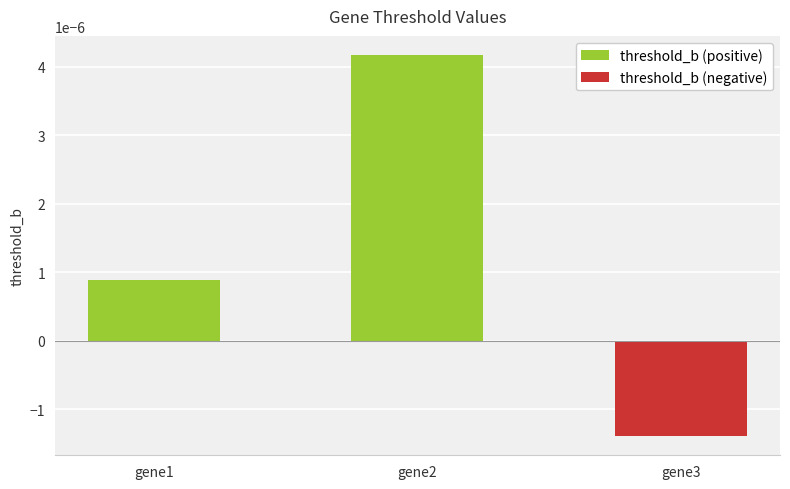

List the labels in order of value, smallest first.

gene3, gene1, gene2